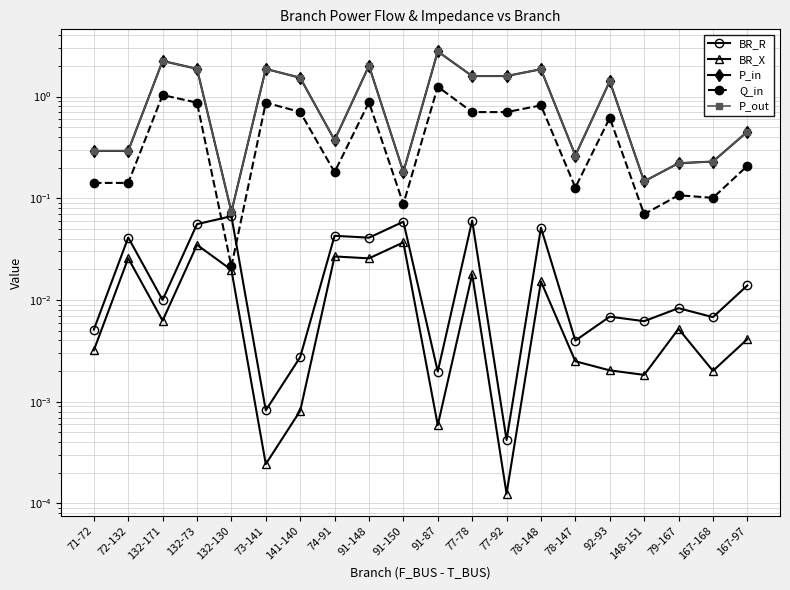

Between which two adjacent categories do BR_R and Q_in first intersect?

132-73 and 132-130